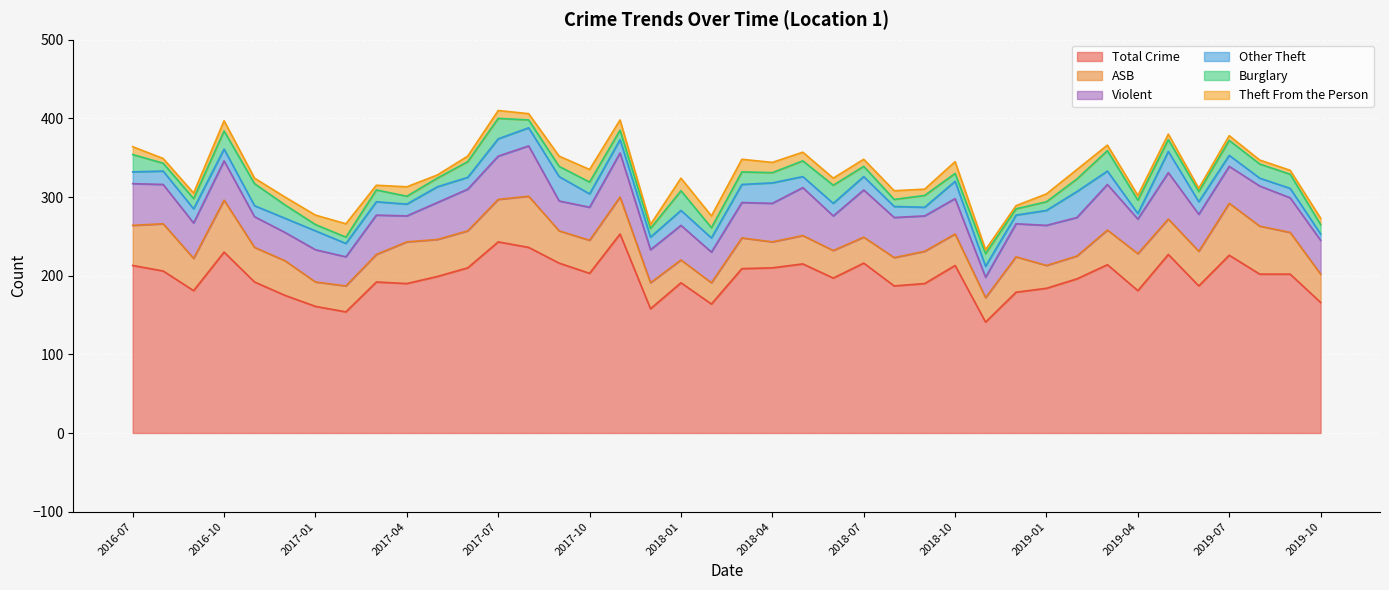

Does the chart display data point markers on the line(s)?

No